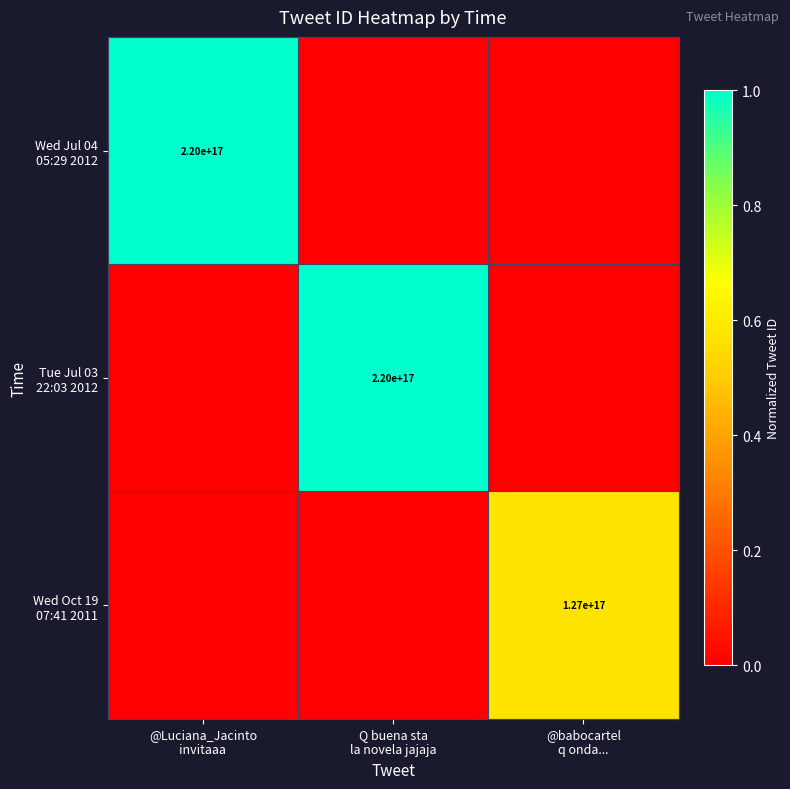

What is the maximum value for Wed Oct 19 07:41 2011?

0.6